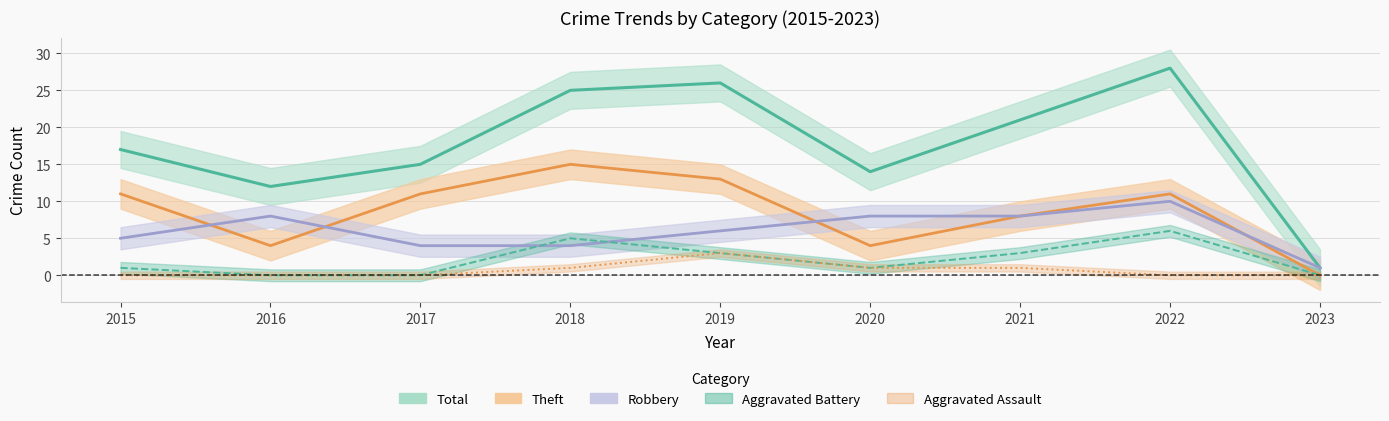

Is it true that Theft equals 13 at 2019?

True